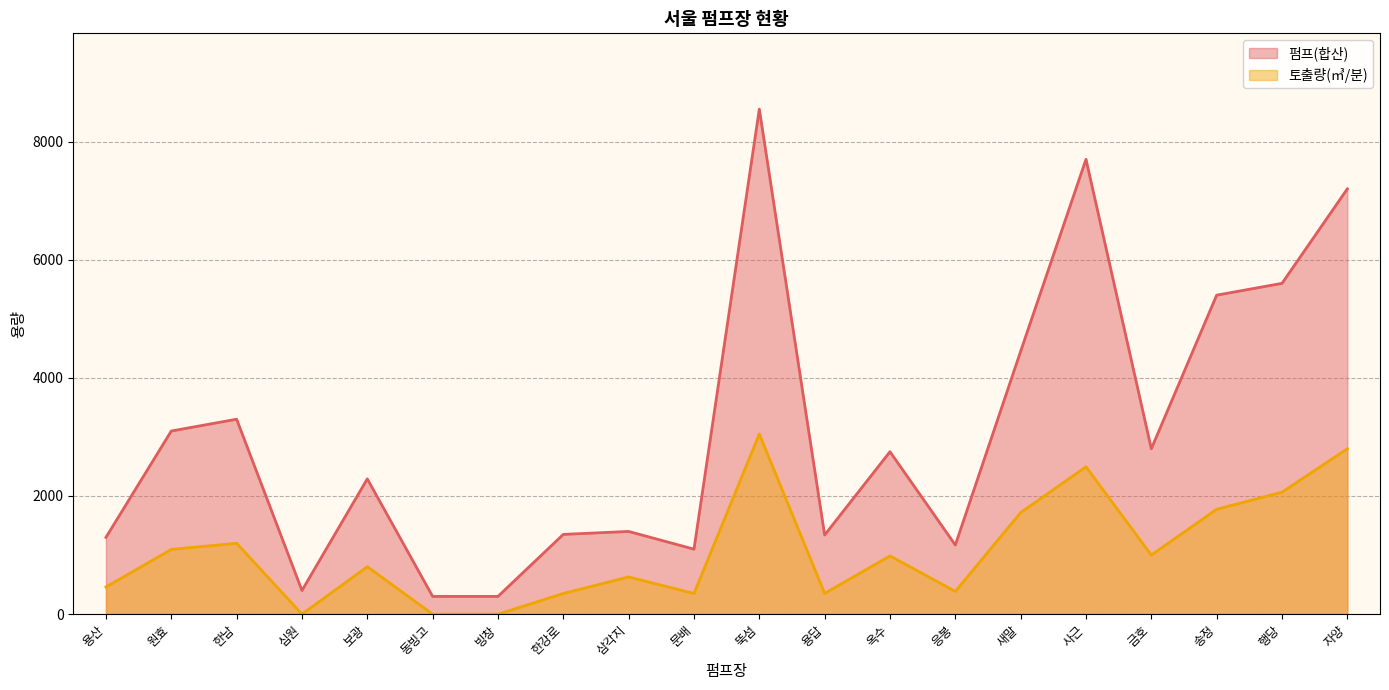

What is the total value across all series at 문배?

1450